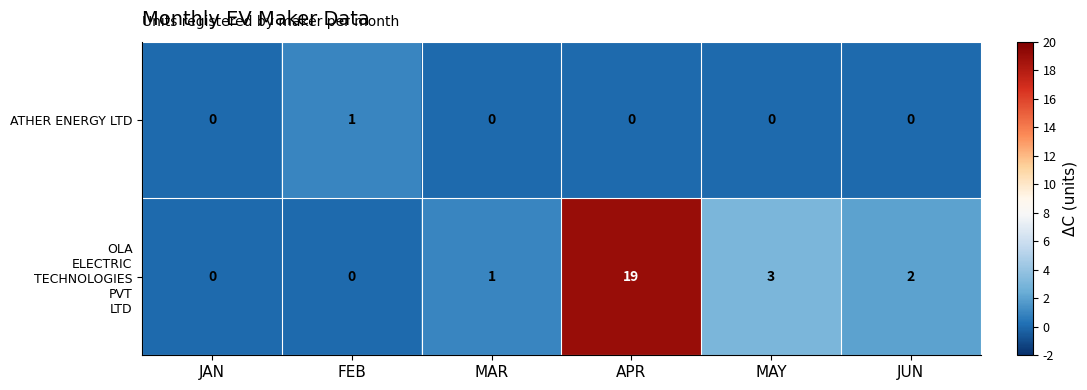

What is the maximum value shown in the chart?

19